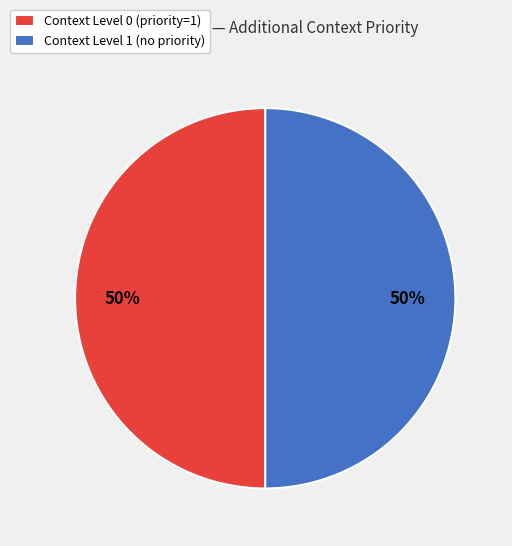

Combined, do Context Level 0 (priority=1) and Context Level 1 (no priority) account for over 50%?

Yes